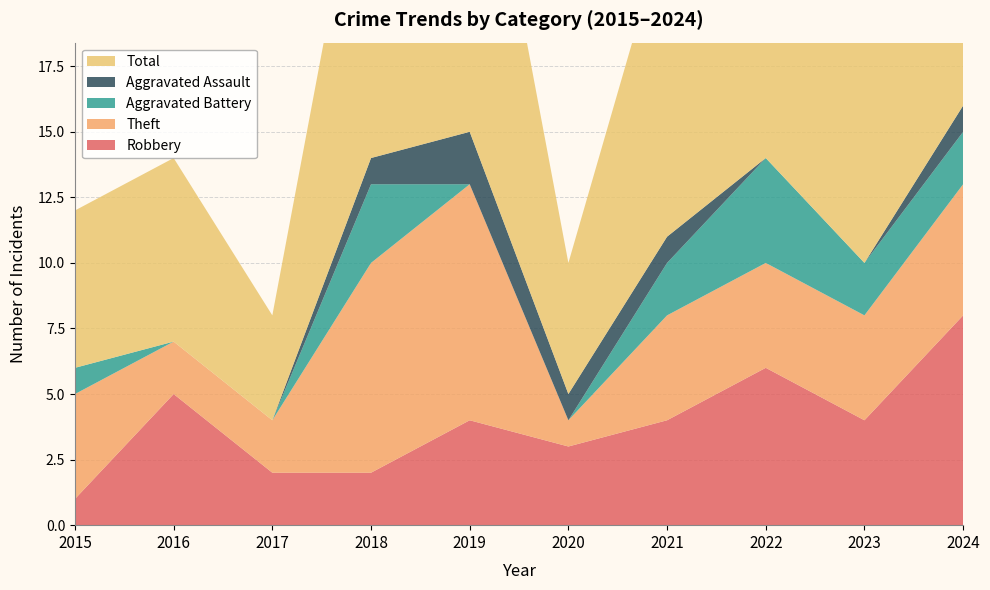

Reading left to right, what are all the values shown in this chart?

Robbery: 1	5	2	2	4	3	4	6	4	8
Theft: 4	2	2	8	9	1	4	4	4	5
Aggravated Battery: 1	0	0	3	0	0	2	4	2	2
Aggravated Assault: 0	0	0	1	2	1	1	0	0	1
Total: 6	7	4	14	15	5	12	15	10	16